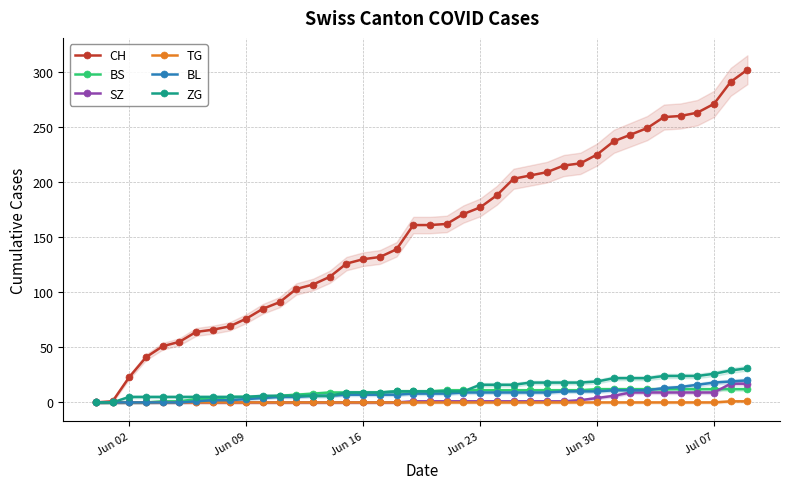

True or false: BL has more than 2 points higher than both neighbors.

False